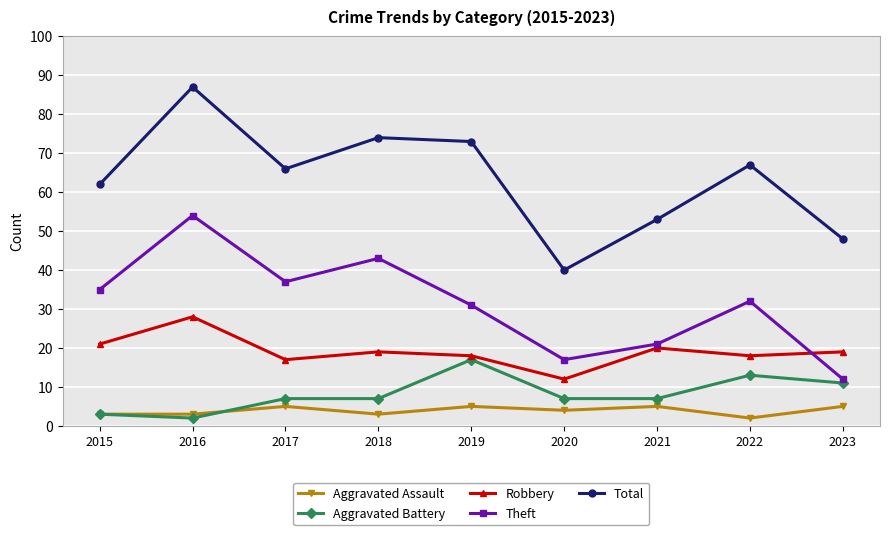

Is it true that Total equals 40 at 2020?

True